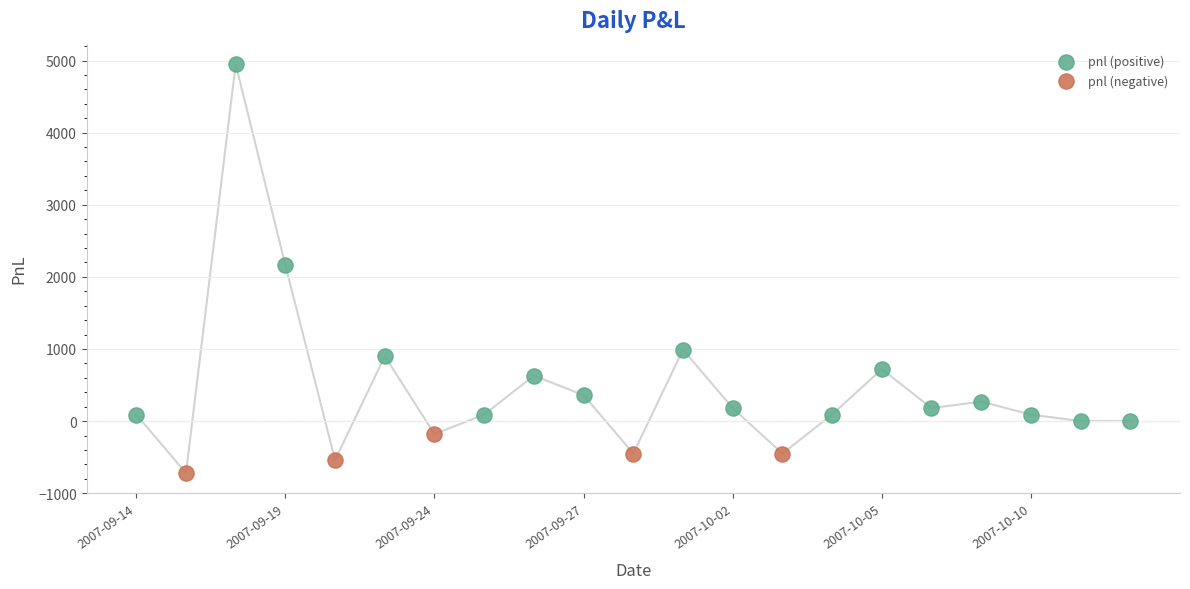

Which series has the largest Y range (max minus min)?

pnl (positive)